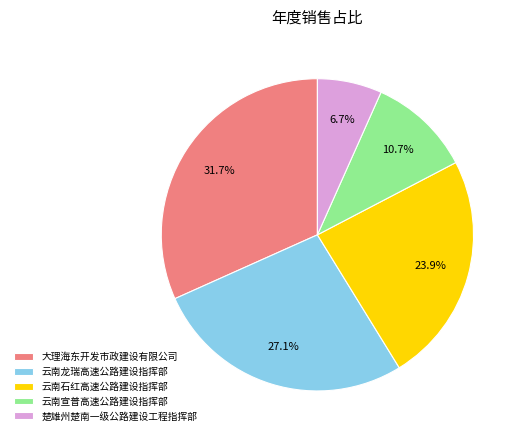

What percentage do 云南石红高速公路建设指挥部 and 楚雄州楚南一级公路建设工程指挥部 together represent?

30.6%